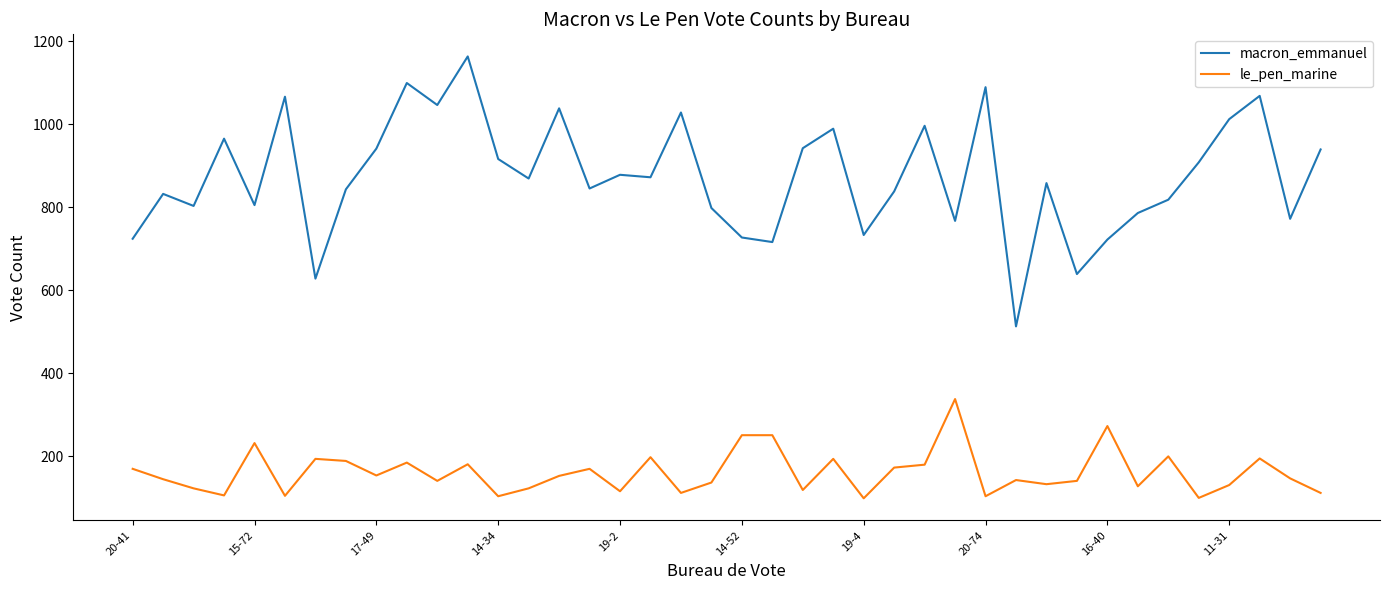

What is the minimum value for macron_emmanuel?

513